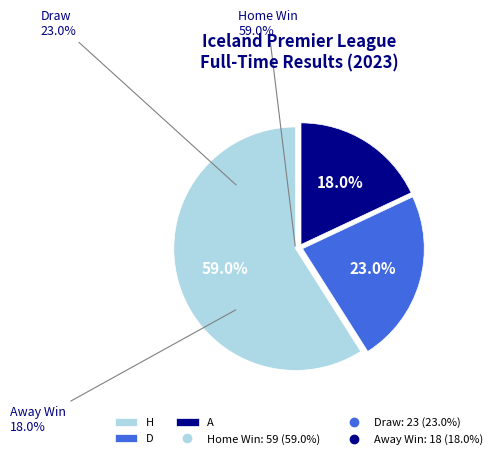

What is the difference between the highest and lowest values at D?

0.2